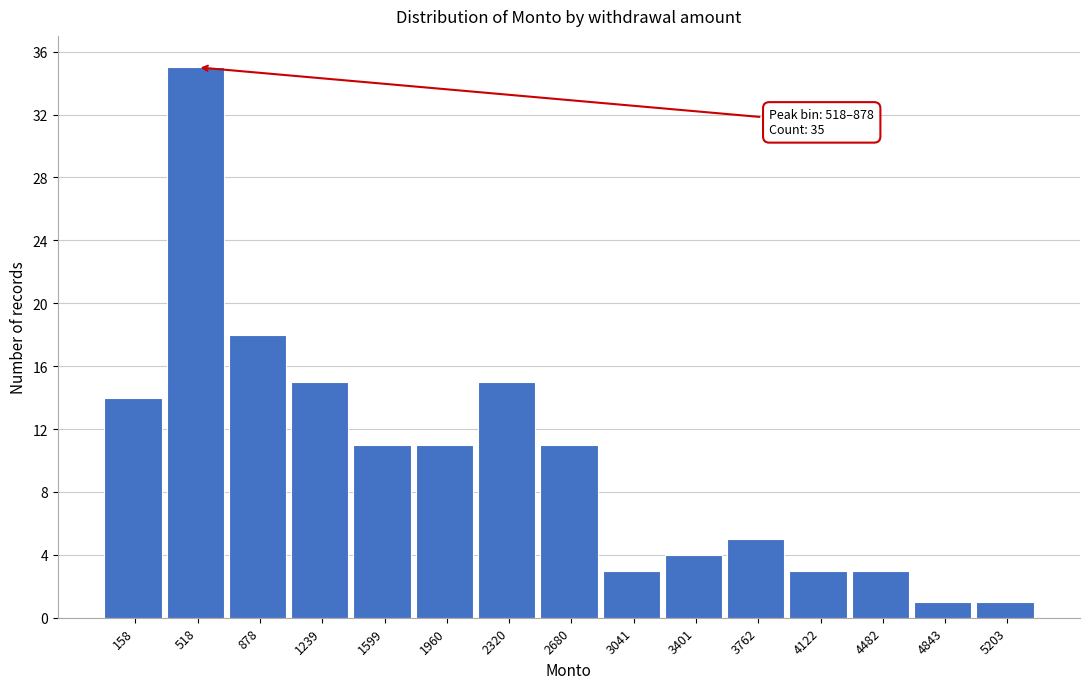

Reading left to right, what are all the values shown in this chart?

158=14	518=35	878=18	1239=15	1599=11	1960=11	2320=15	2680=11	3041=3	3401=4	3762=5	4122=3	4482=3	4843=1	5203=1